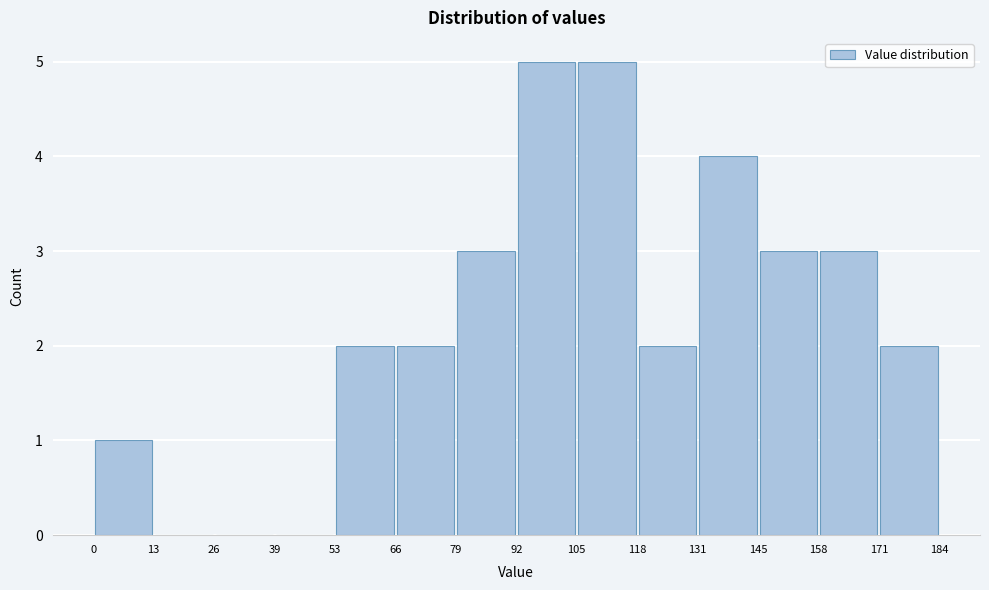

Reading left to right, list every bar in this chart as the range it spans on the x-axis followed by its height. The values are not printed on the chart, so give them approximately, as read against the axis.

0 to 13: 1
13 to 26: 0
26 to 39: 0
39 to 53: 0
53 to 66: 2
66 to 79: 2
79 to 92: 3
92 to 105: 5
105 to 118: 5
118 to 131: 2
131 to 145: 4
145 to 158: 3
158 to 171: 3
171 to 184: 2